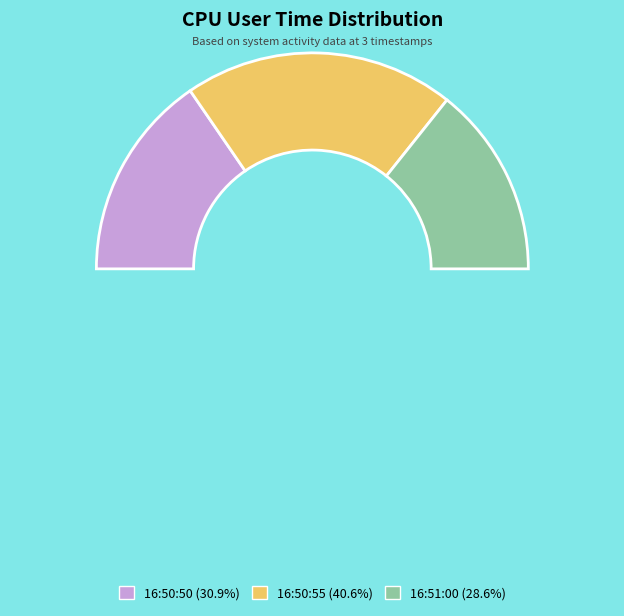

How much of the chart is everything except 16:50:55?

59.4%